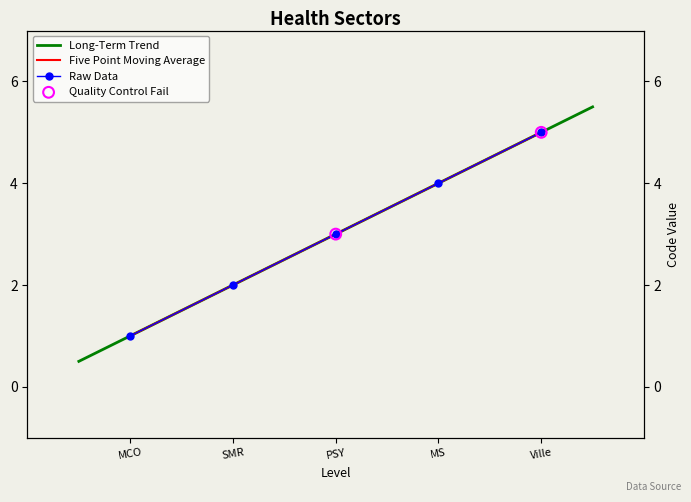

What is the change in value from PSY to MS?

+1